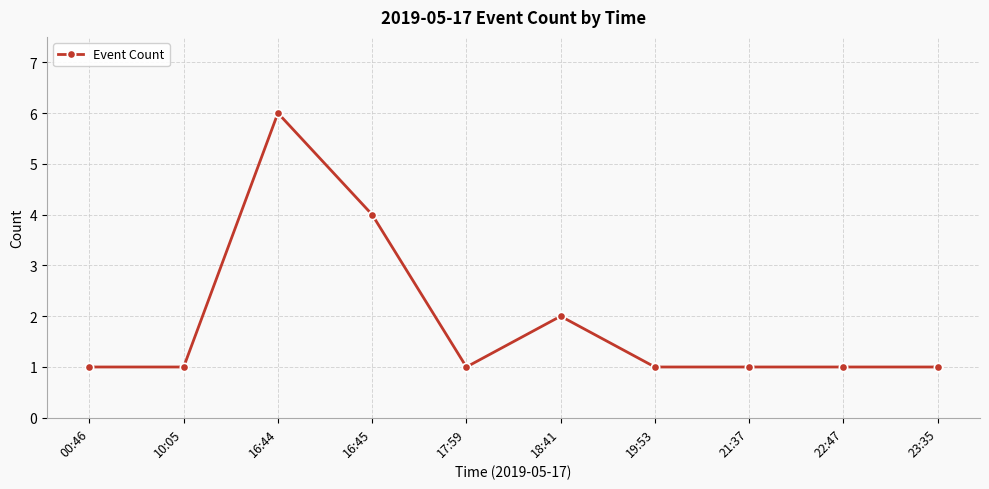

What is the minimum value shown in the chart?

1